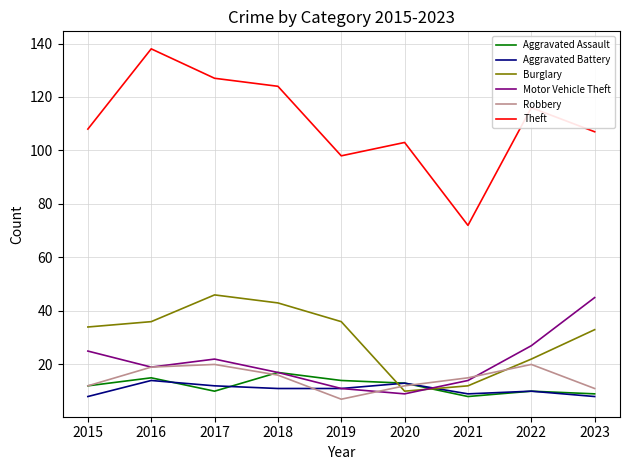

At which category does the chart reach its peak across all series?

2016